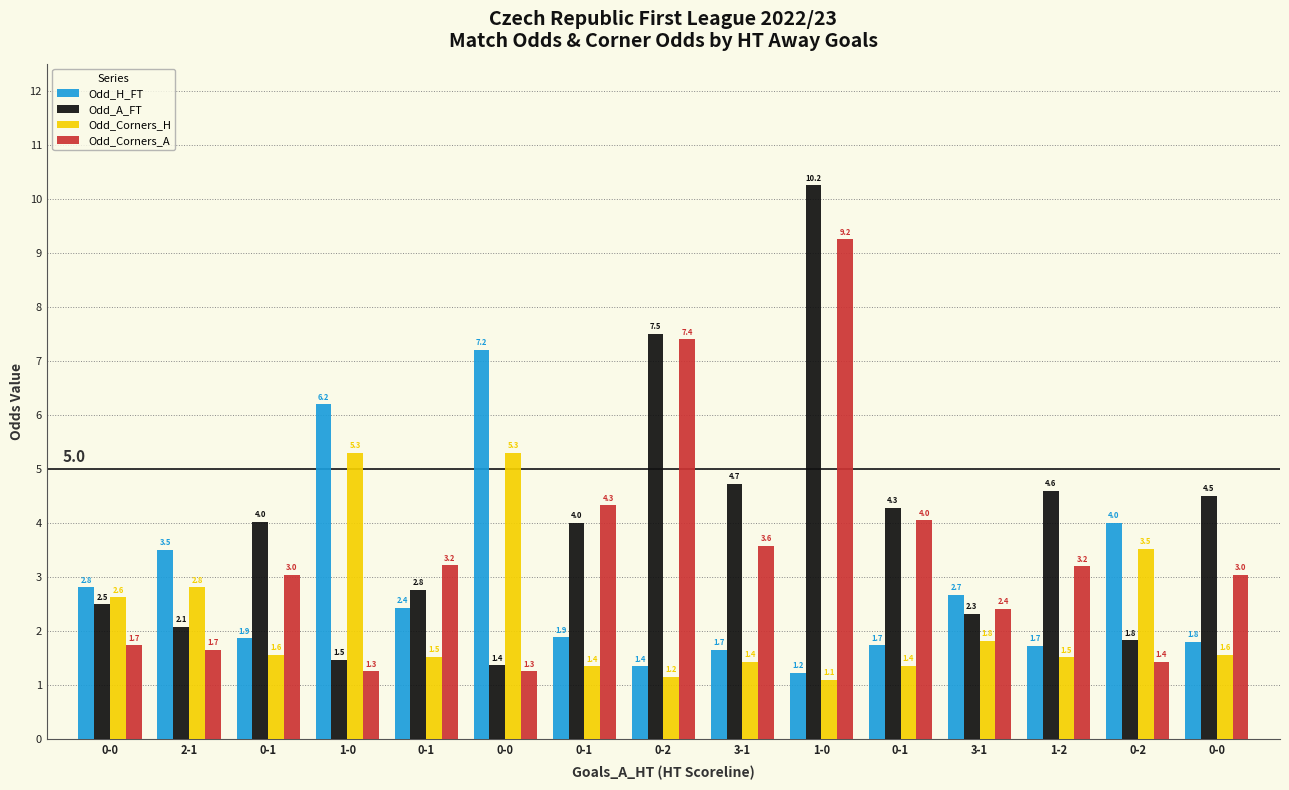

Reading left to right, list all the values displayed in this chart.

Odd_H_FT: 2.8	3.5	1.9	6.2	2.4	7.2	1.9	1.4	1.7	1.2	1.7	2.7	1.7	4.0	1.8
Odd_A_FT: 2.5	2.1	4.0	1.5	2.8	1.4	4.0	7.5	4.7	10.2	4.3	2.3	4.6	1.8	4.5
Odd_Corners_H: 2.6	2.8	1.6	5.3	1.5	5.3	1.4	1.2	1.4	1.1	1.4	1.8	1.5	3.5	1.6
Odd_Corners_A: 1.7	1.7	3.0	1.3	3.2	1.3	4.3	7.4	3.6	9.2	4.0	2.4	3.2	1.4	3.0